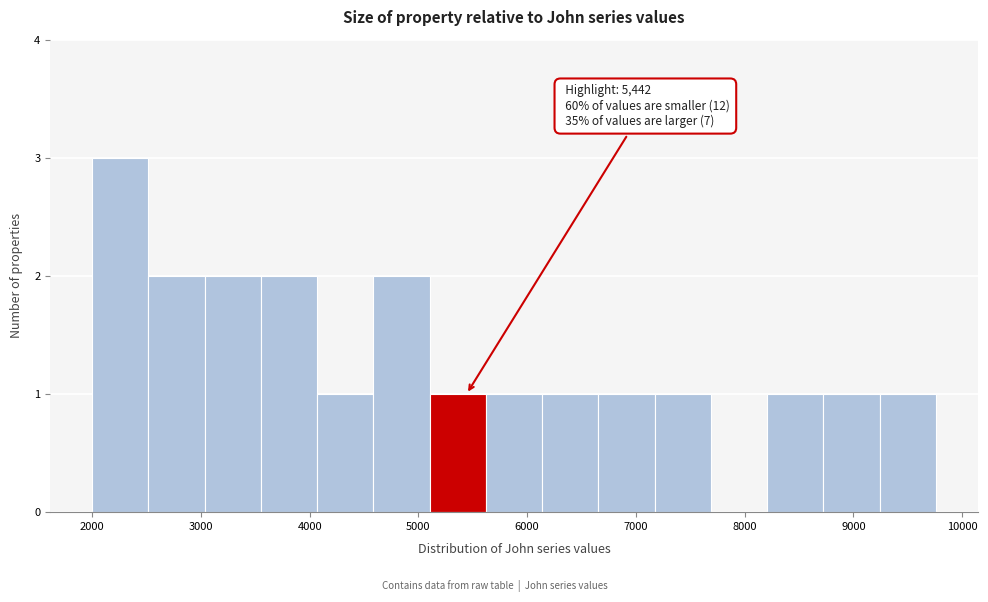

Which range on the x-axis has the tallest bar?

2000 to 2500